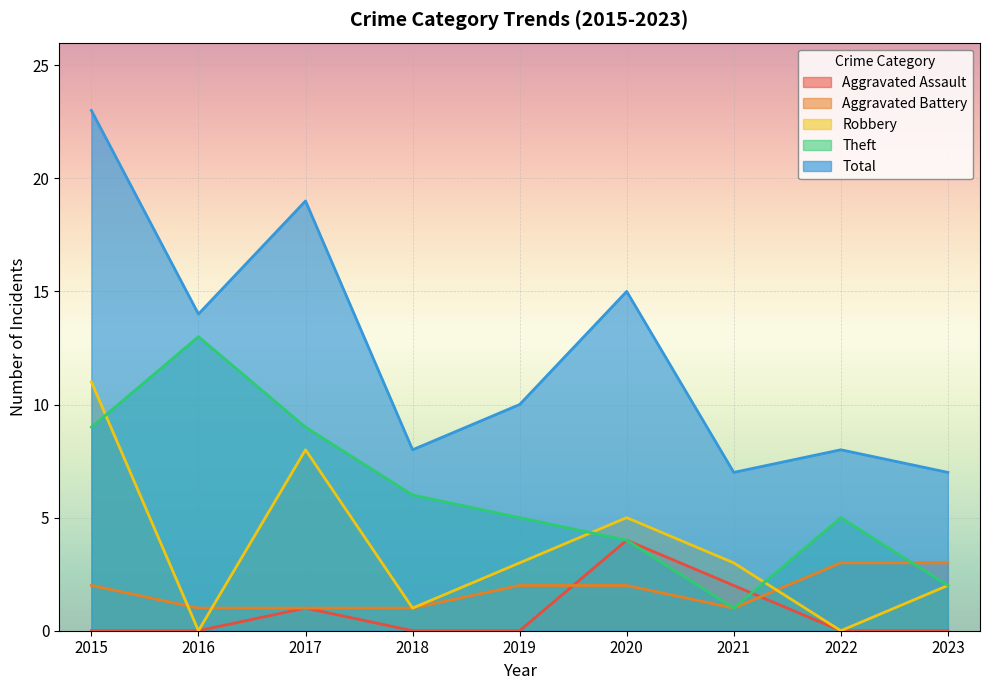

Which category has the lowest value in the Theft series?

2021